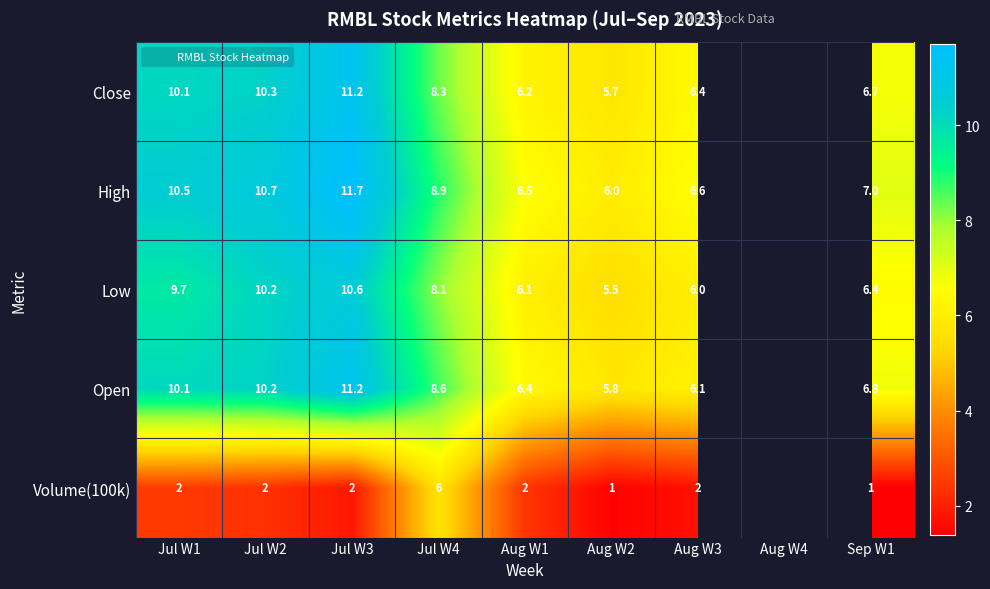

True or false: Open has a value of 17.6 at Jul W1.

False